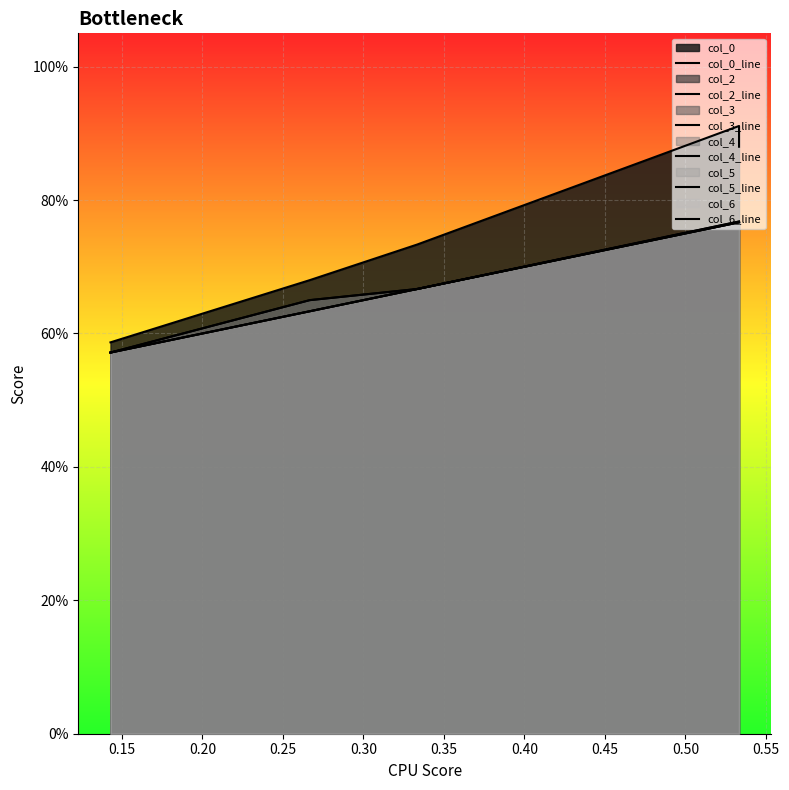

True or false: col_0_line has a value of 1.0 at 0.25.

False